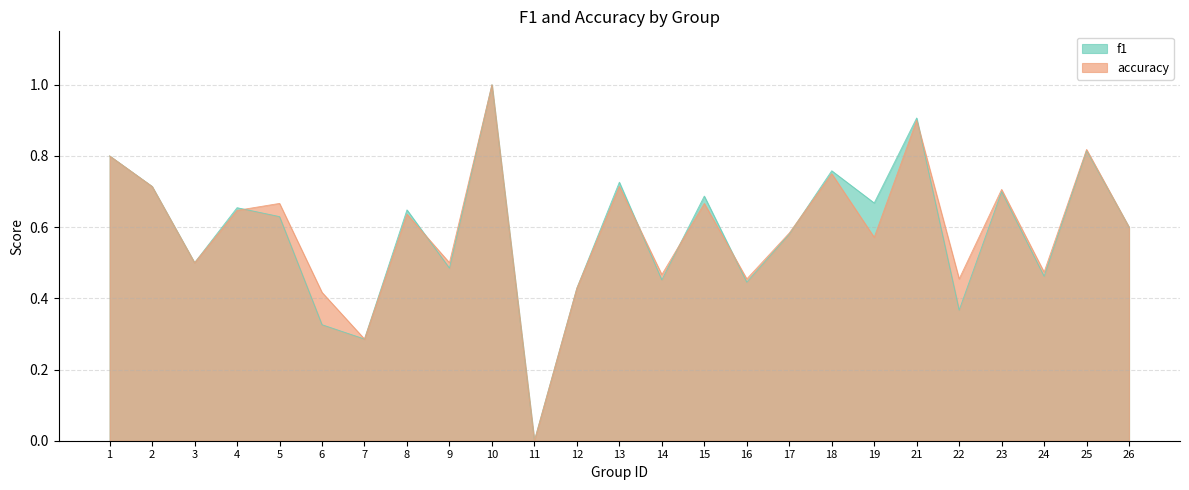

Which series has the largest total across all categories?

accuracy